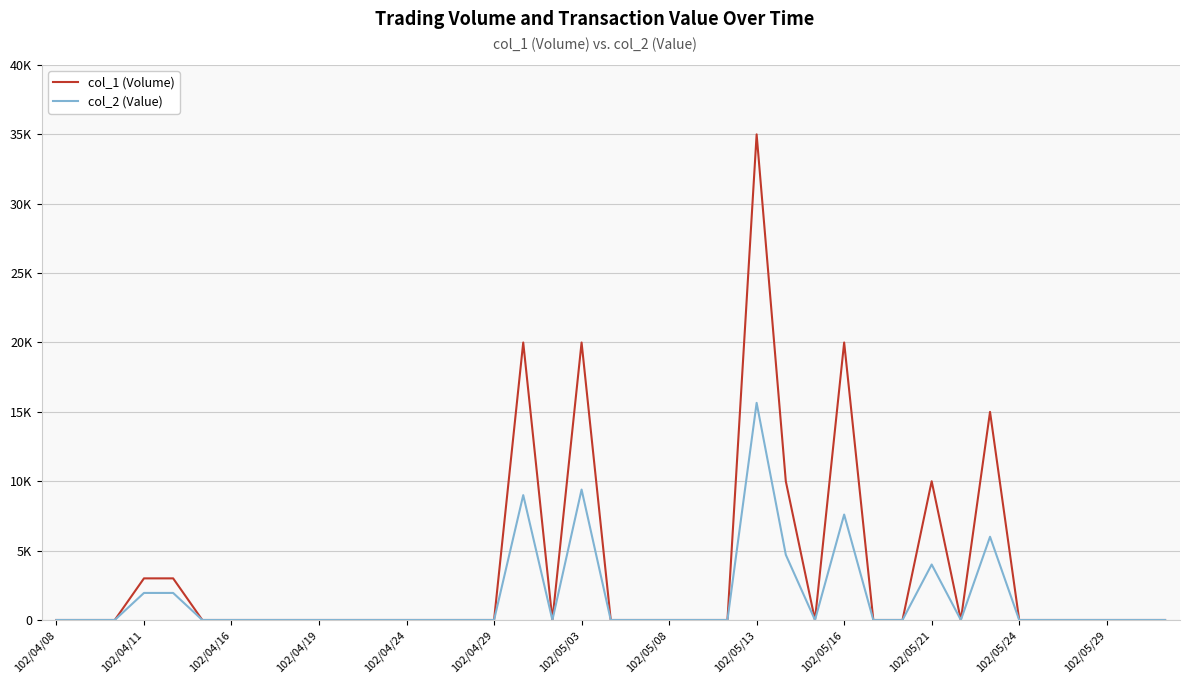

At which category does the chart reach its peak across all series?

102/05/13